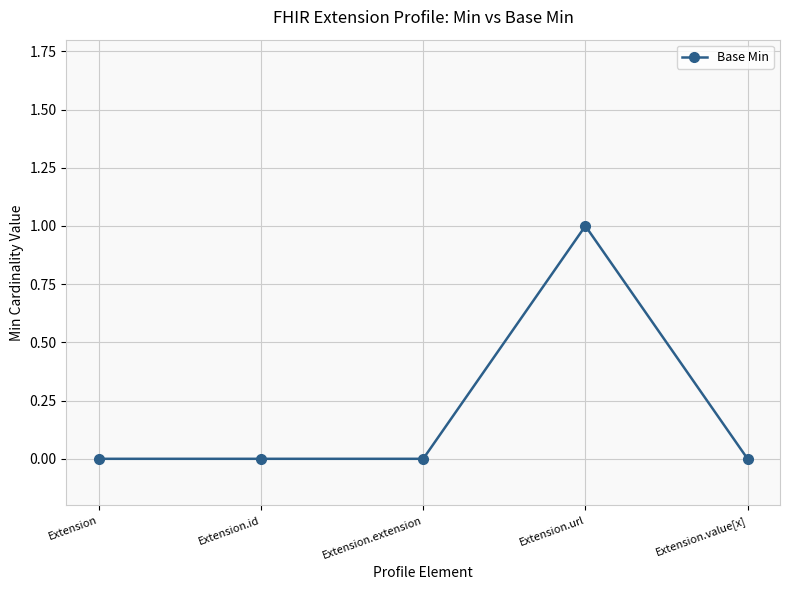

The value at Extension.url is 1. True or false?

True